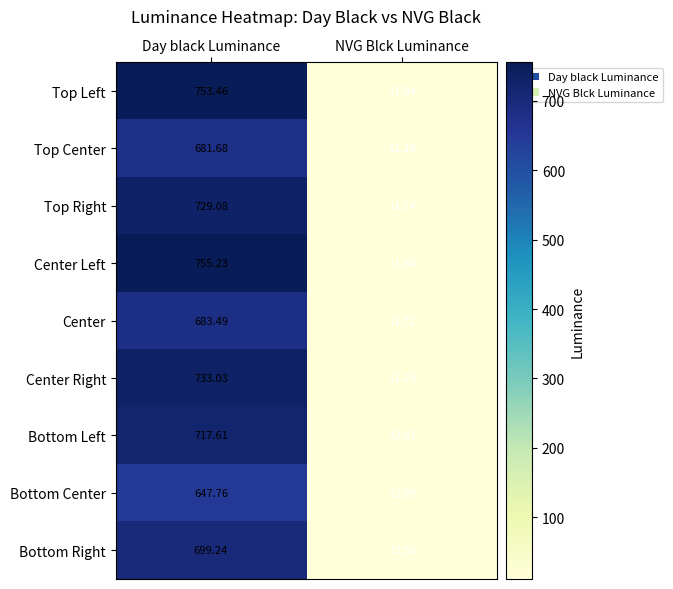

At how many categories does at least one series exceed 277?

1